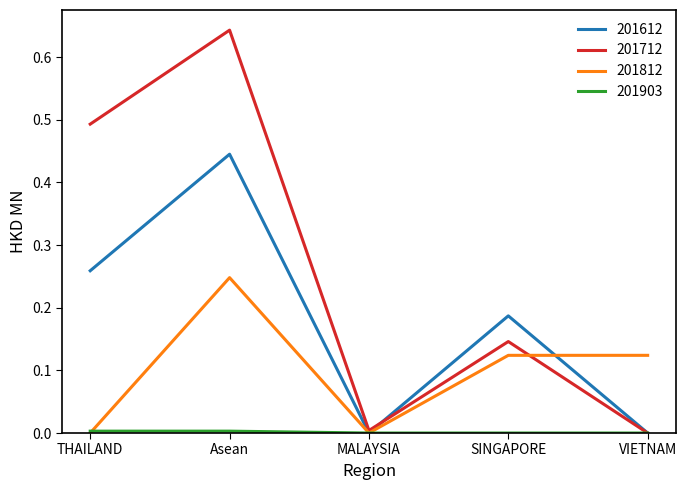

Is it true that 201812 equals -0.1 at MALAYSIA?

False